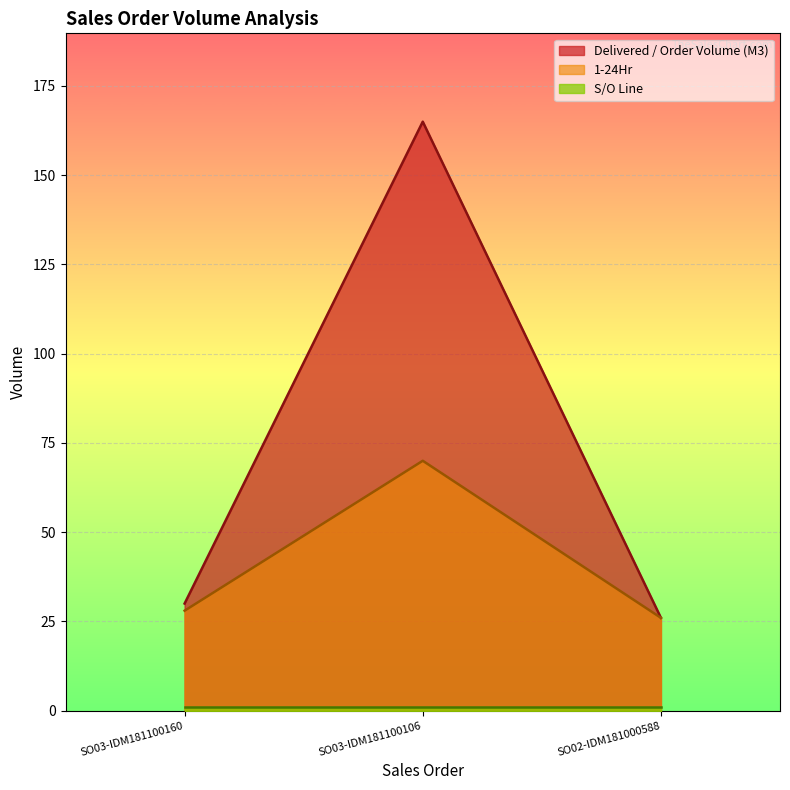

At which category is the sum across all series the highest?

SO03-IDM181100106